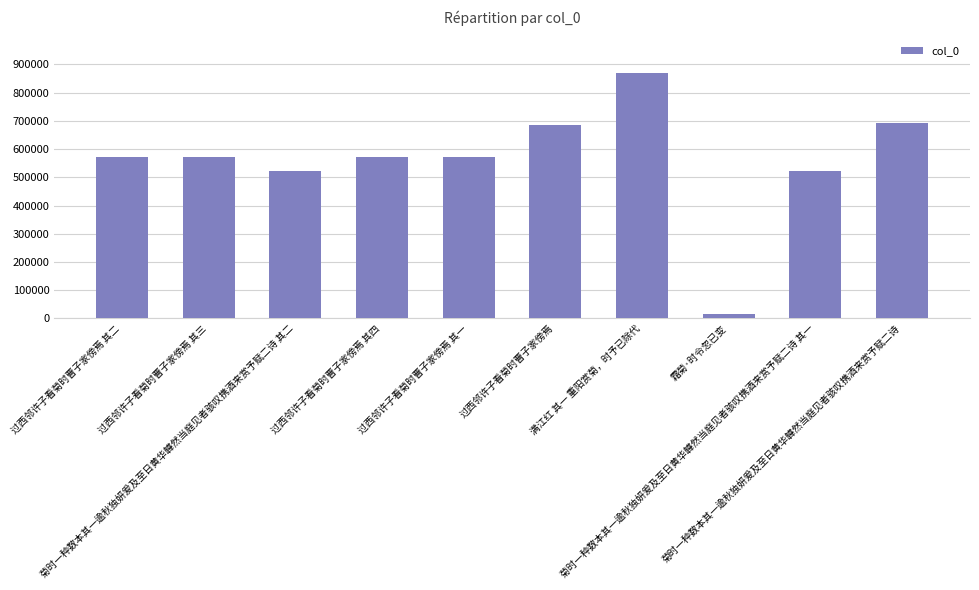

What is the value of the 5th bar from the left?

570790